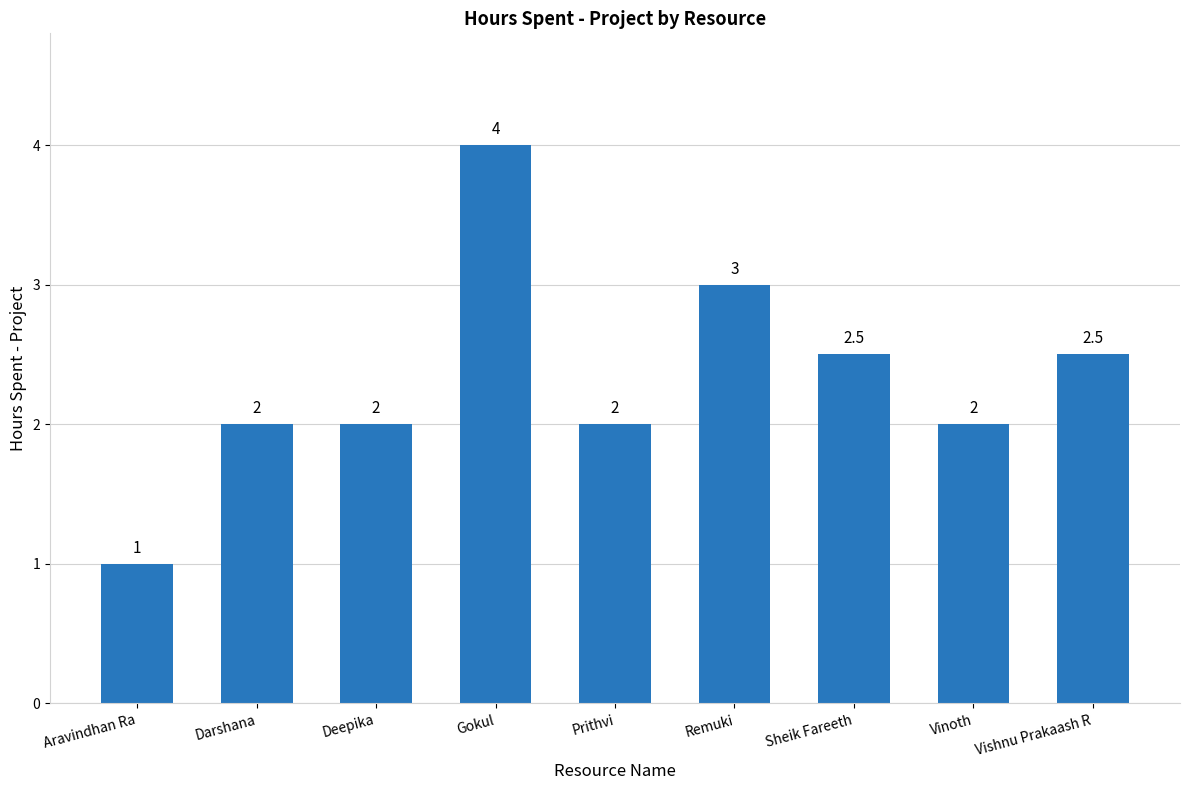

What is the approximate value at Remuki?

3.0